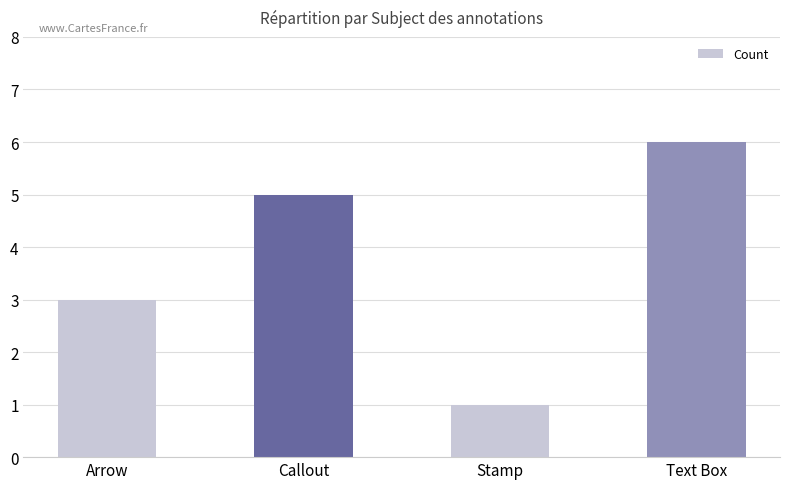

How many bars are there in total?

4